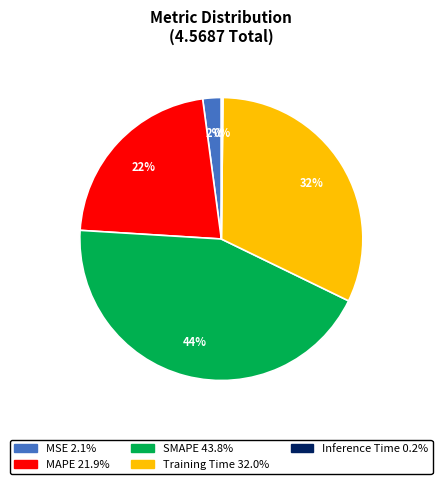

Is it true that MAPE is 34% of the pie?

False